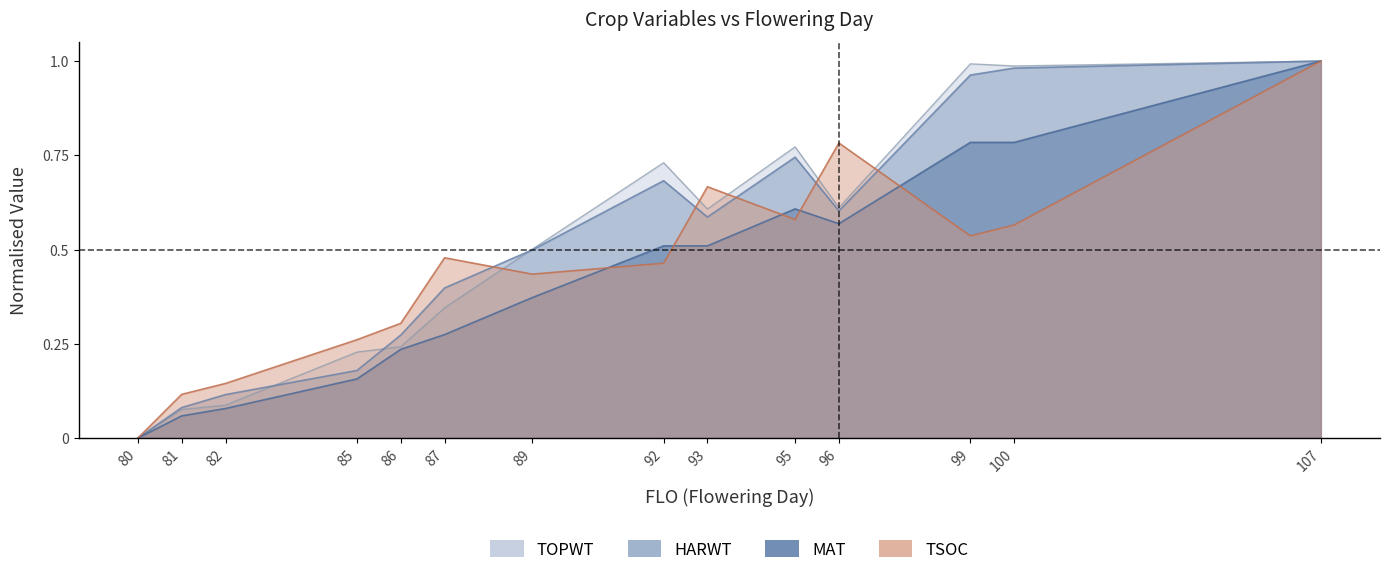

Is the value of TOPWT at 81 greater than the value of HARWT at 86?

No